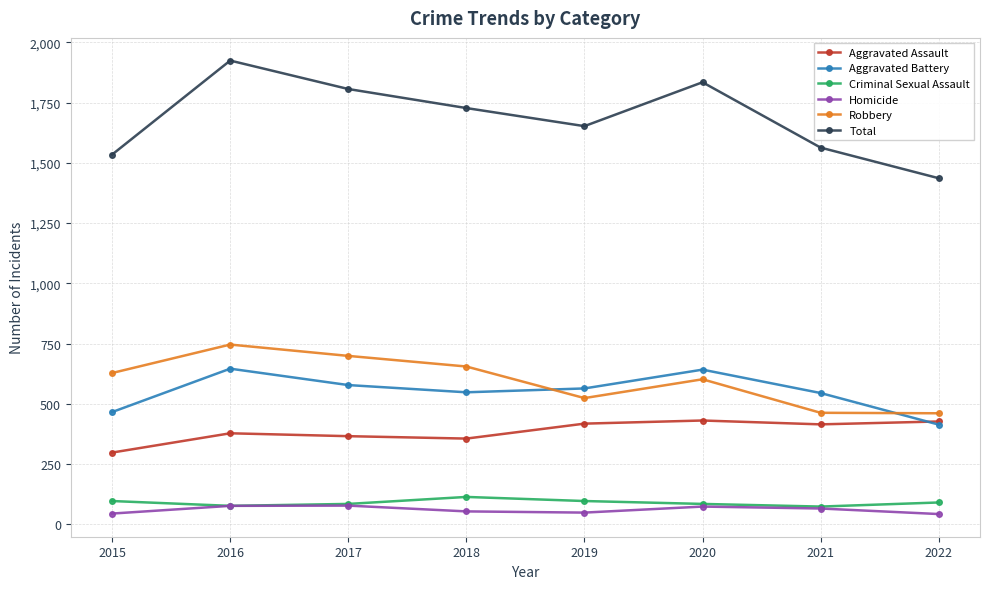

Does the chart have visible grid lines?

Yes